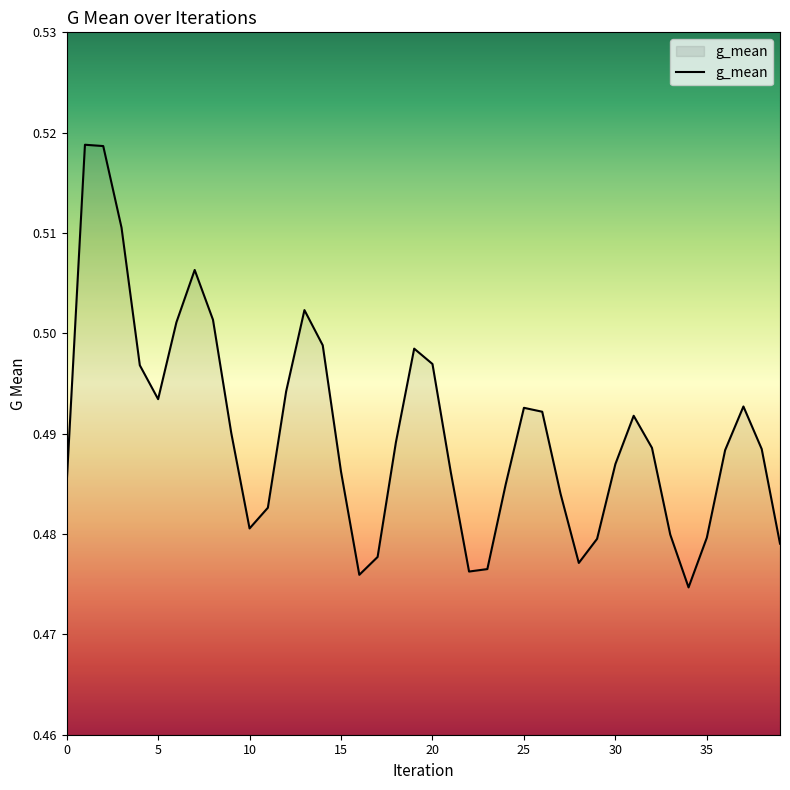

List the labels in order of value, smallest first.

34, 16, 22, 23, 28, 17, 39, 29, 35, 33, 10, 11, 27, 24, 0, 21, 15, 30, 36, 38, 32, 18, 9, 31, 26, 25, 37, 5, 12, 4, 20, 19, 14, 6, 8, 13, 7, 3, 2, 1